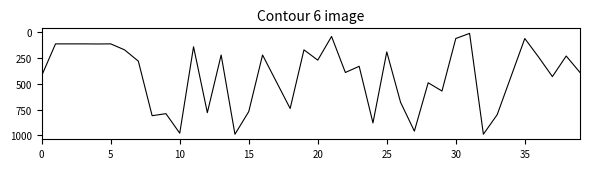

What is the maximum value shown in the chart?

990